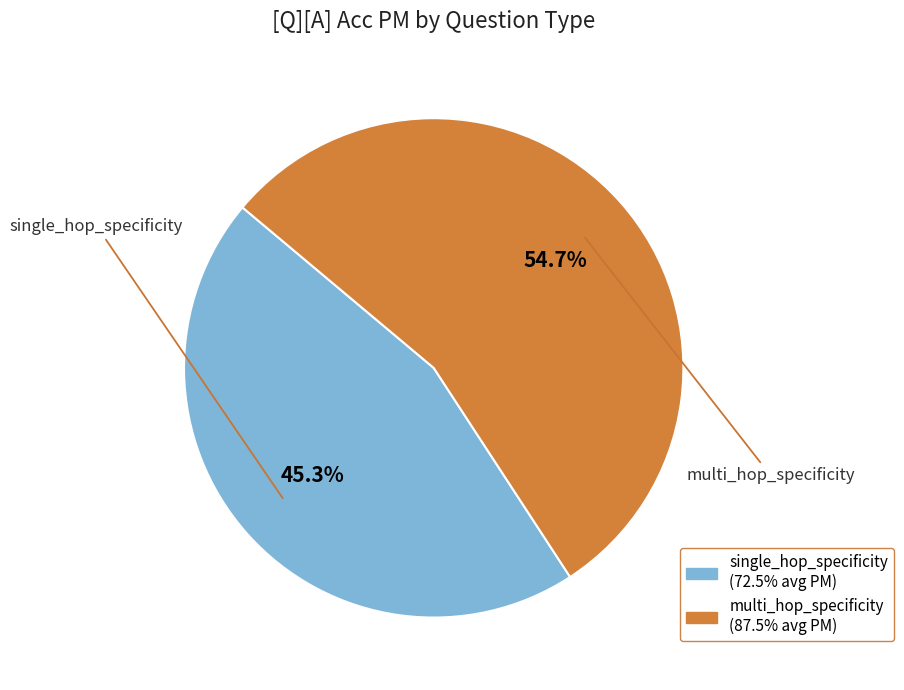

Is there a majority slice in this chart?

Yes